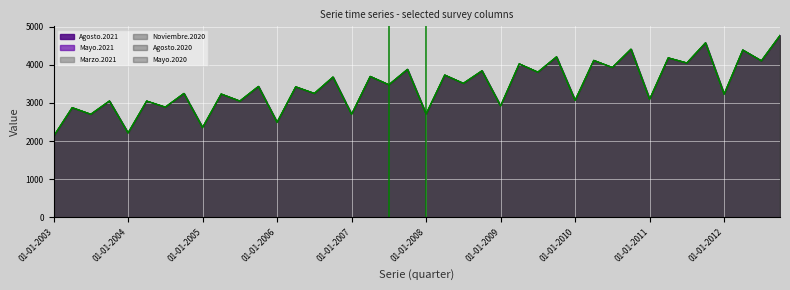

At which category does Marzo.2021 reach its first local peak?

01-04-2003